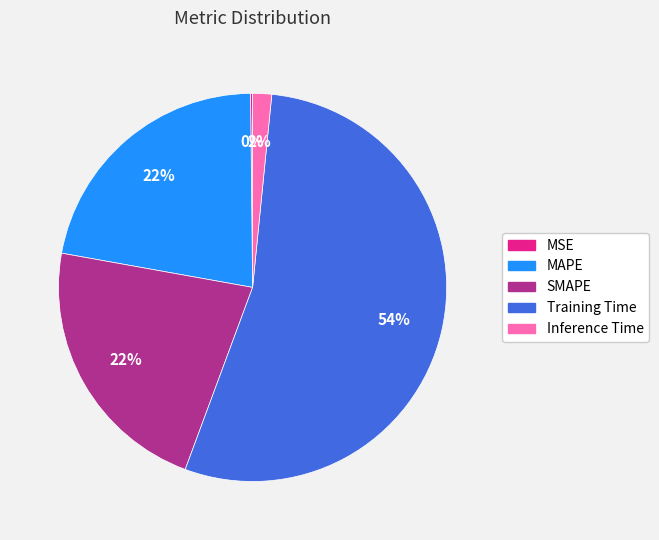

To the nearest percent, what is the combined percentage of SMAPE and MAPE?

44%